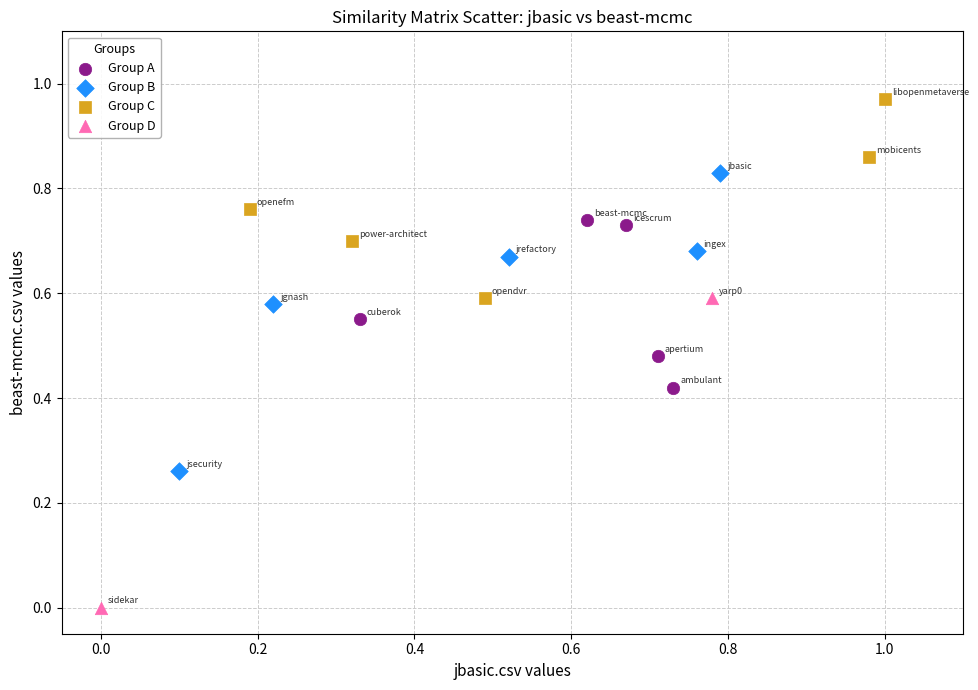

What are all the series names shown in the legend?

Group A, Group B, Group C, Group D